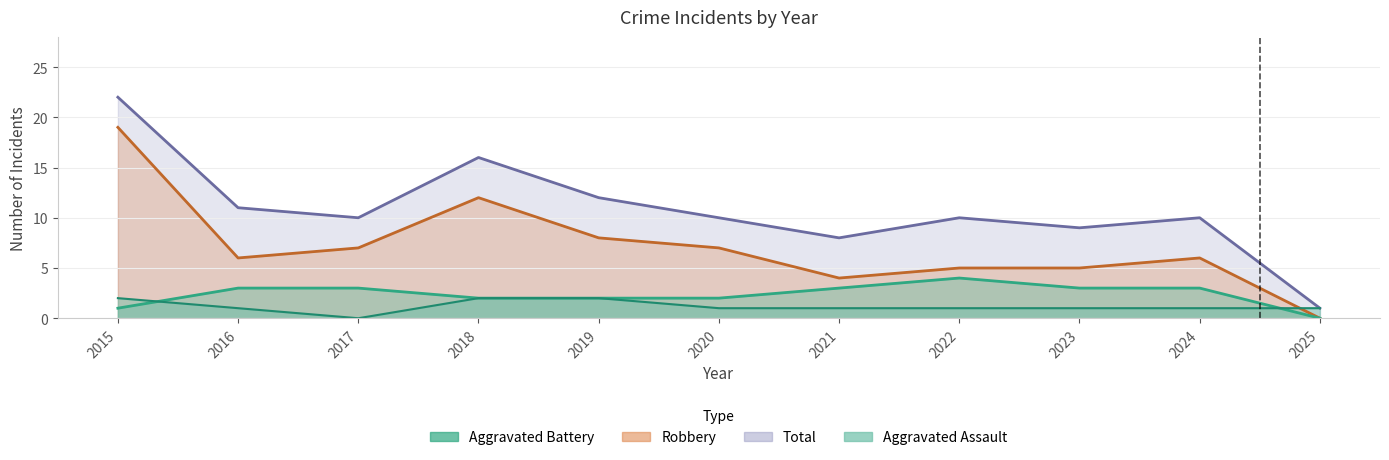

Which has a higher value, 2017 or 2016?

2016